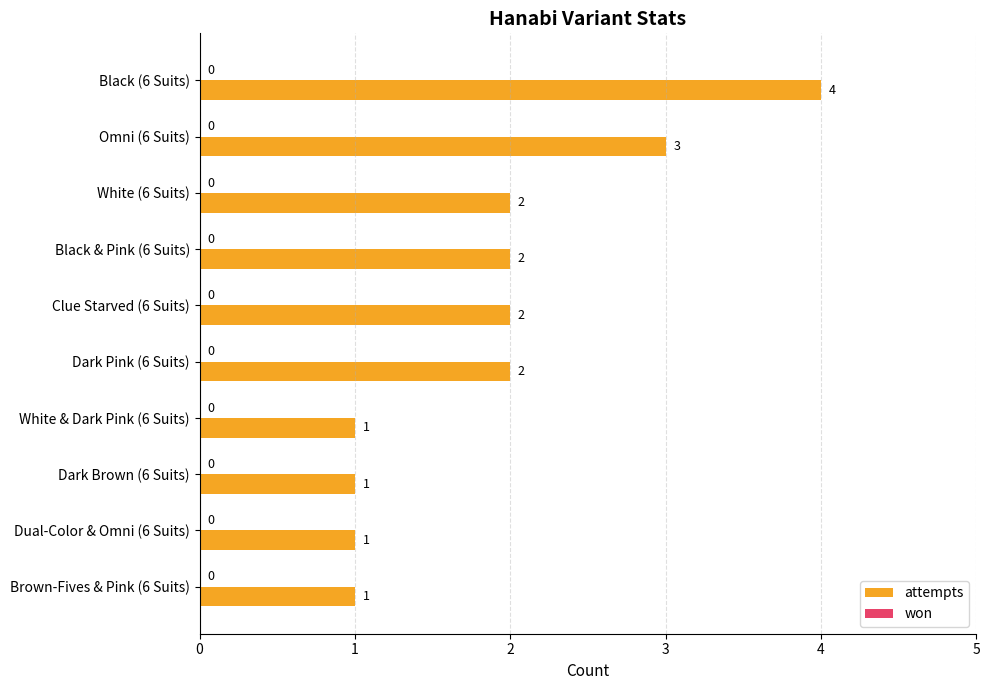

What is the sum of all values?

19